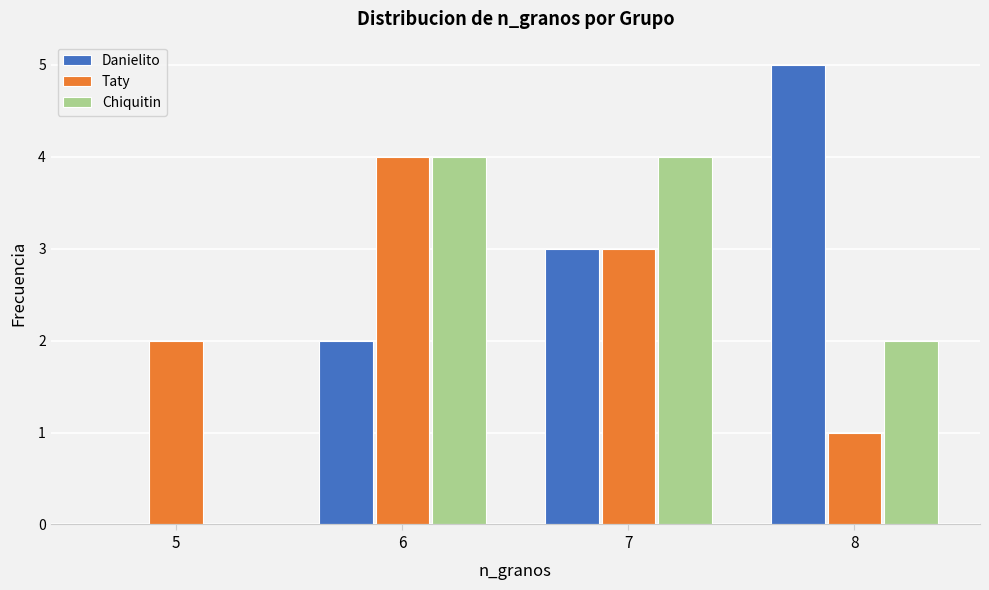

Reading left to right, transcribe this chart: for each range on the x-axis, give the height of each series' bar. The values are not printed on the chart, so give them approximately, as read against the axis.

4.5 to 5.5: Danielito=0	Taty=2	Chiquitin=0
5.5 to 6.5: Danielito=2	Taty=4	Chiquitin=4
6.5 to 7.5: Danielito=3	Taty=3	Chiquitin=4
7.5 to 8.5: Danielito=5	Taty=1	Chiquitin=2